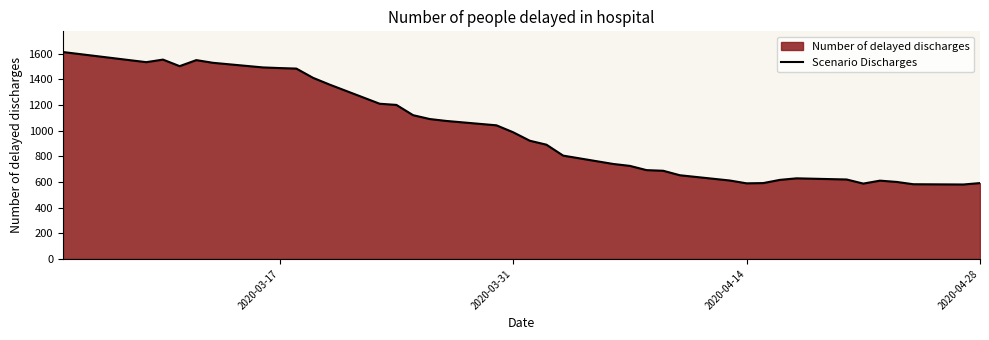

What is the maximum value shown in the chart?

1612